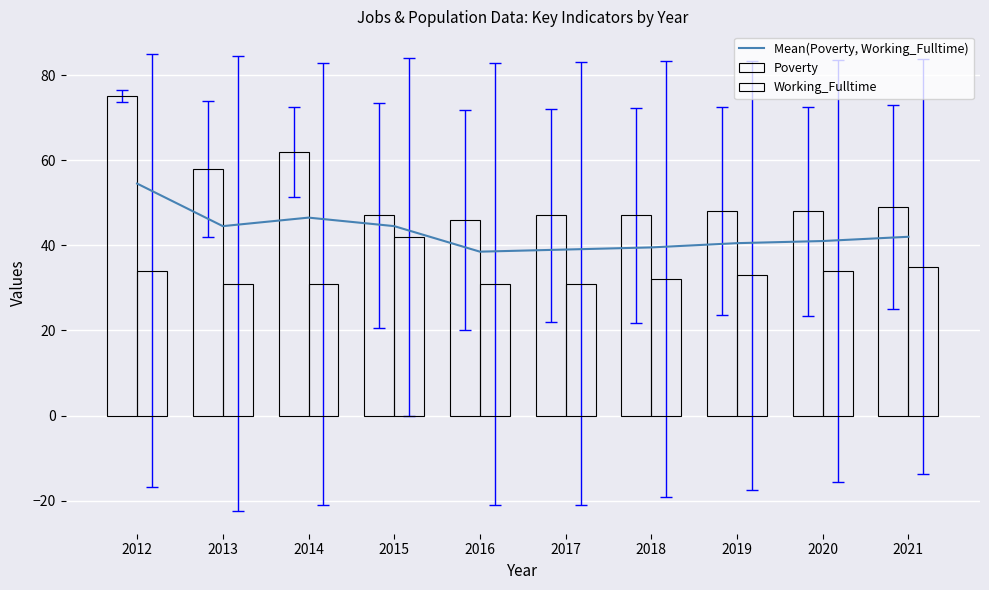

At which category is the sum across all series the highest?

2012